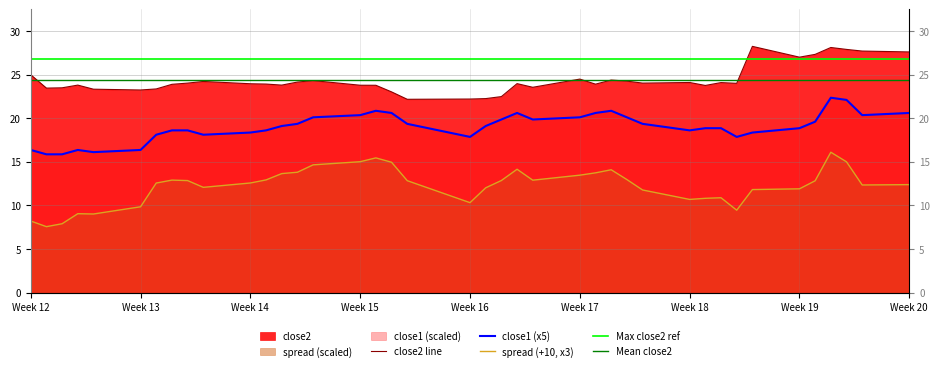

How many data points in spread are above 12?

26